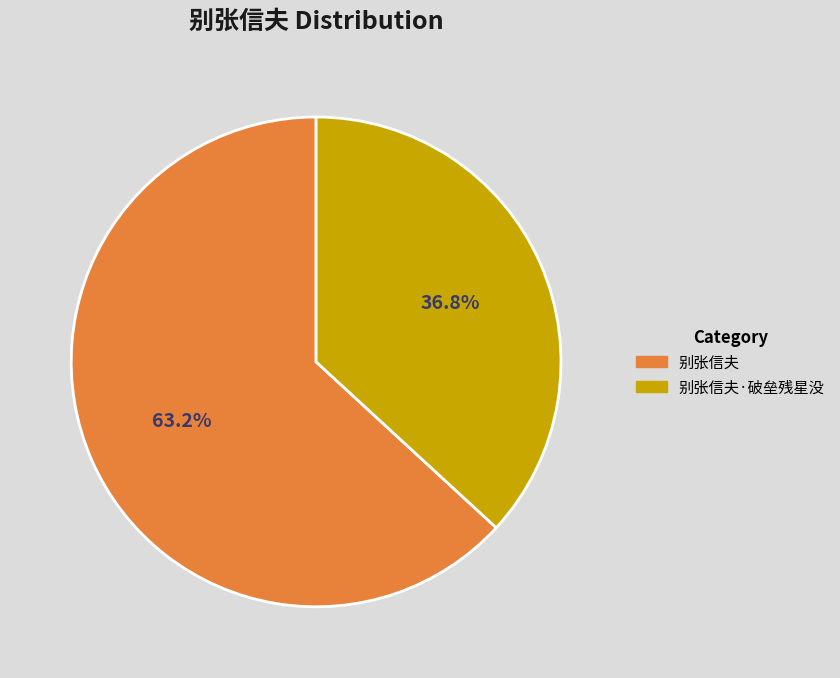

Does any single category account for the majority?

Yes